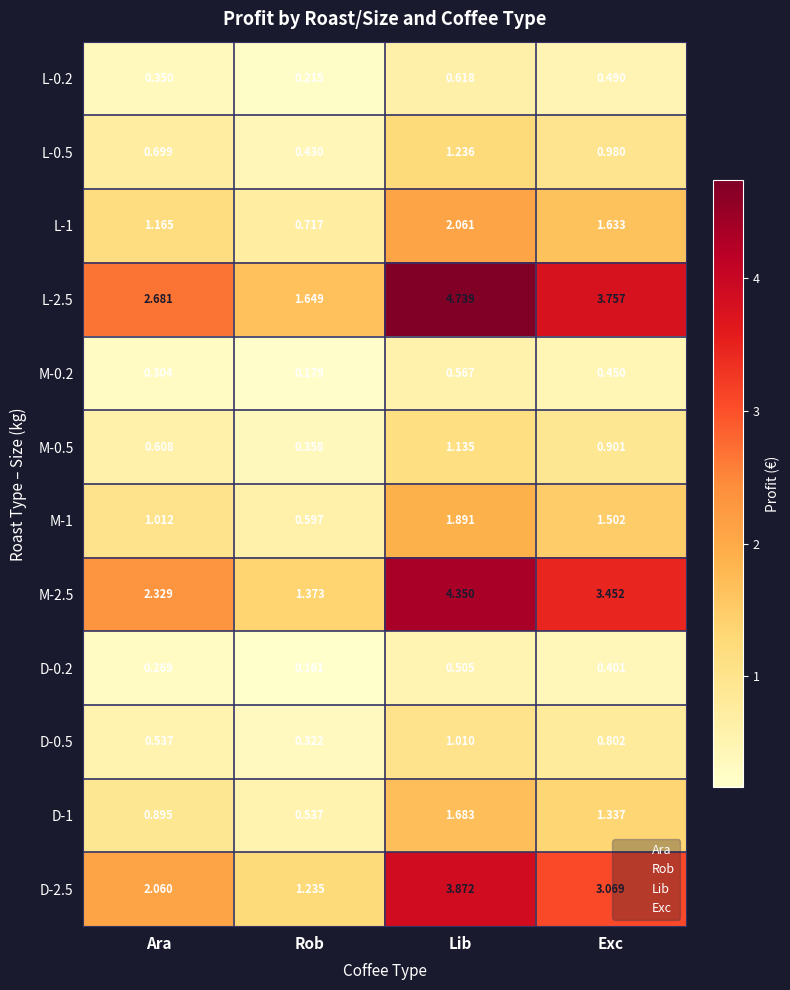

At which label does D-0.5 reach its peak?

Lib